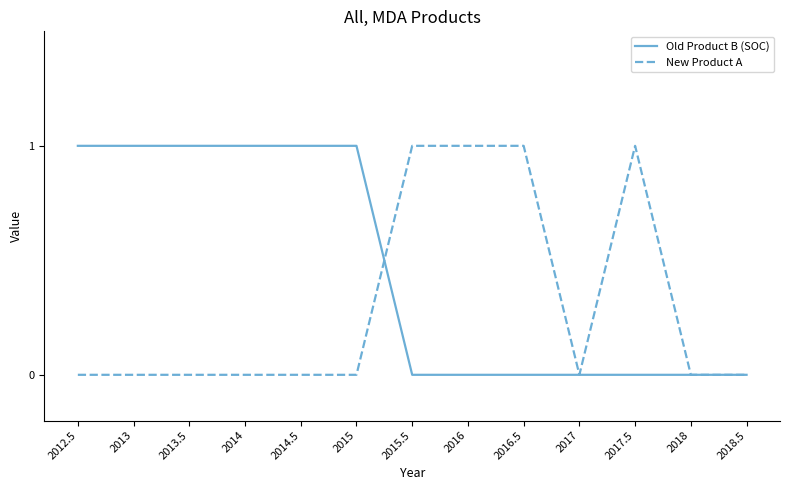

What position from the right is 2015.5?

7